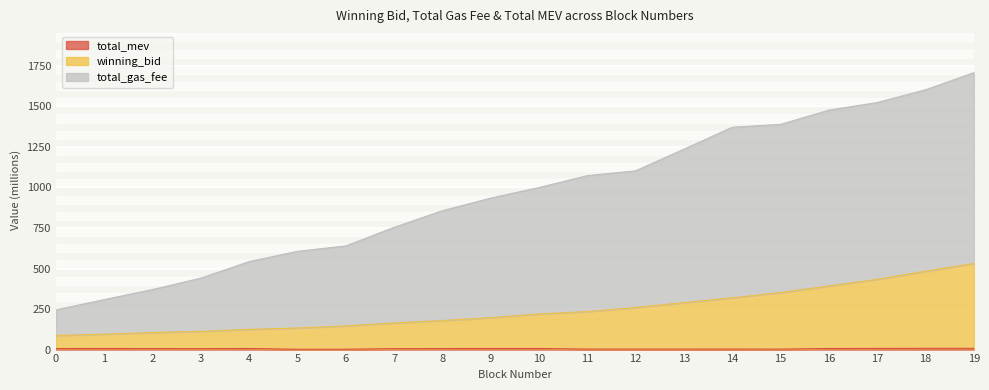

In total_mev, how many points are higher than both neighbors (excluding endpoints)?

5